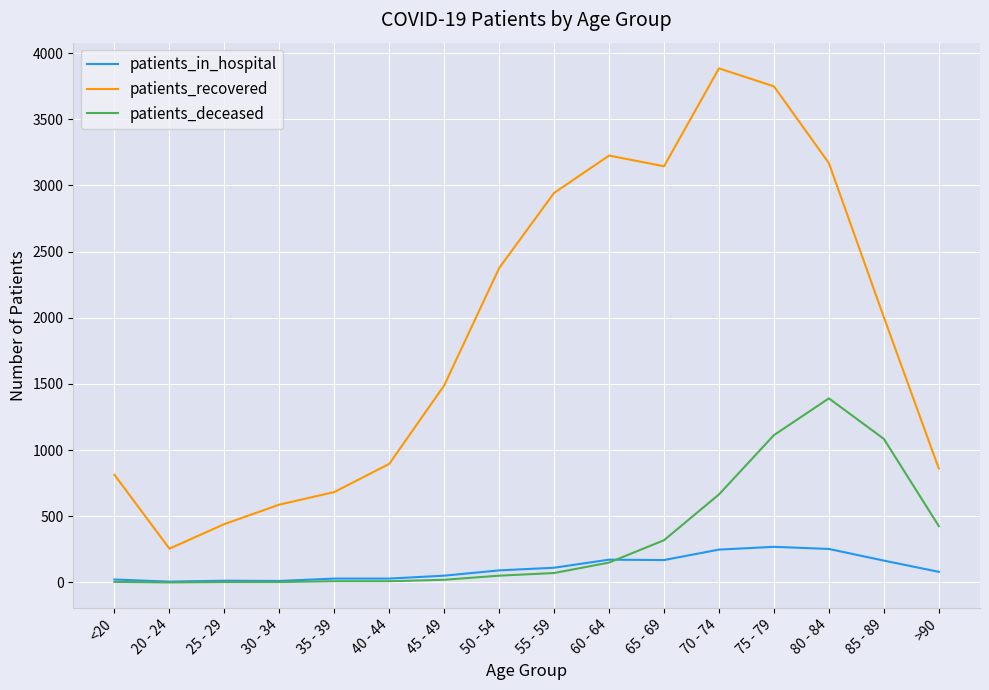

What is the difference between the highest and lowest values at 75 - 79?

3480